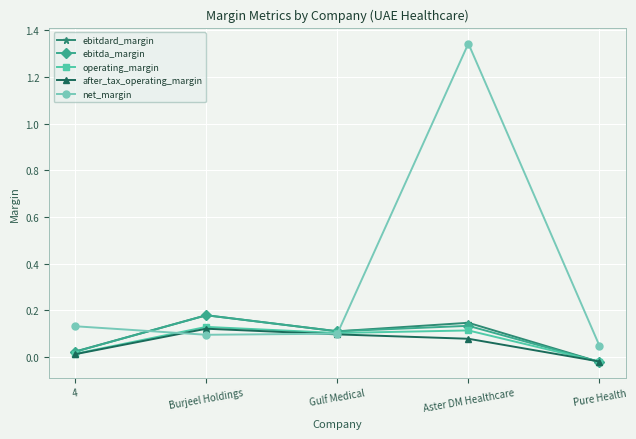

What position from the right is Pure Health?

1